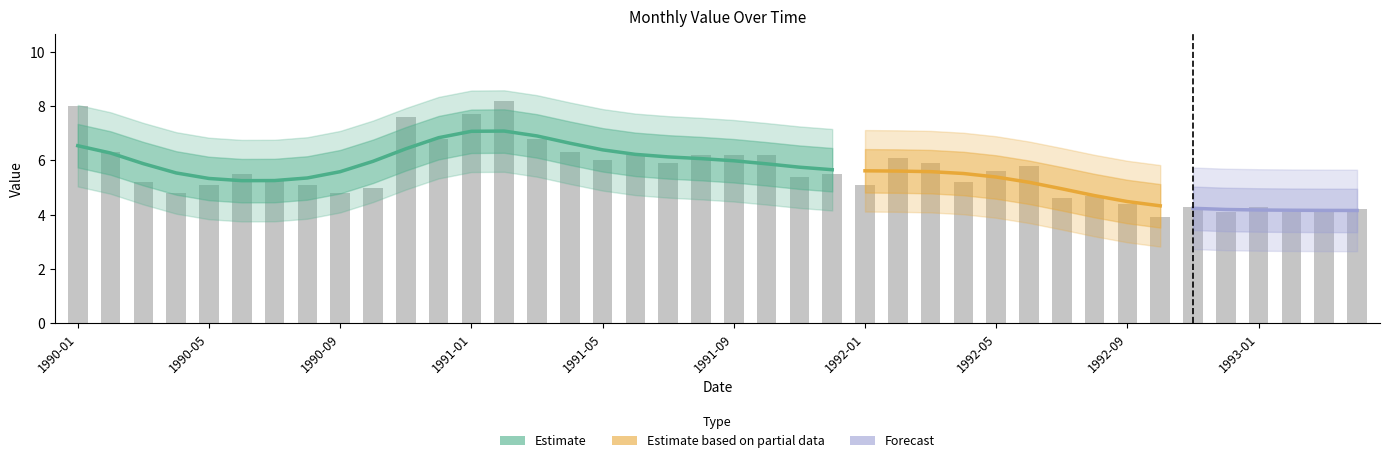

Rank the categories by value from lowest to highest.

1992-10, 1992-12, 1993-02, 1993-03, 1993-04, 1992-11, 1993-01, 1992-09, 1992-07, 1992-08, 1990-04, 1990-09, 1990-10, 1990-05, 1990-08, 1992-01, 1990-03, 1992-04, 1990-07, 1991-11, 1990-06, 1991-12, 1992-05, 1992-06, 1991-07, 1992-03, 1991-05, 1992-02, 1991-06, 1991-08, 1991-09, 1991-10, 1990-02, 1991-04, 1990-12, 1991-03, 1990-11, 1991-01, 1990-01, 1991-02